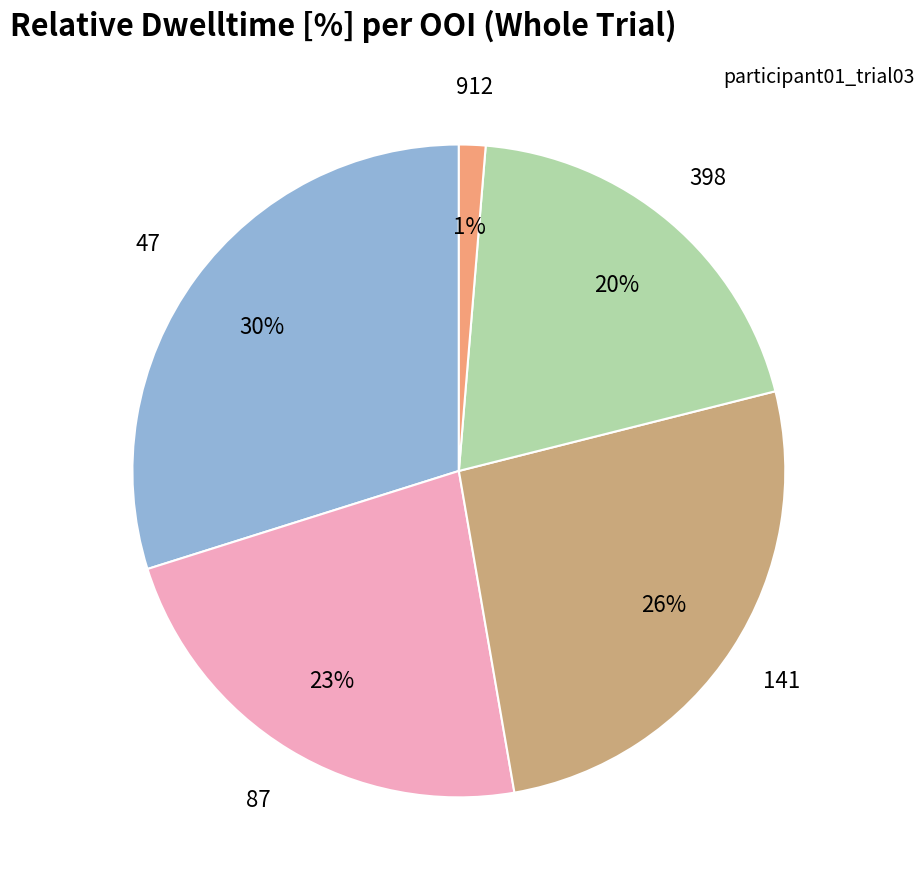

To the nearest percent, what is the average slice percentage?

20%